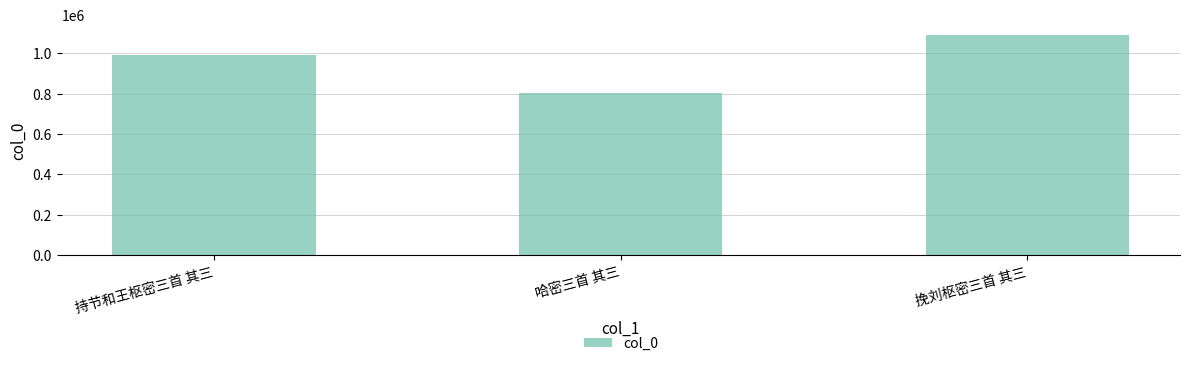

What is the maximum value shown in the chart?

1088340